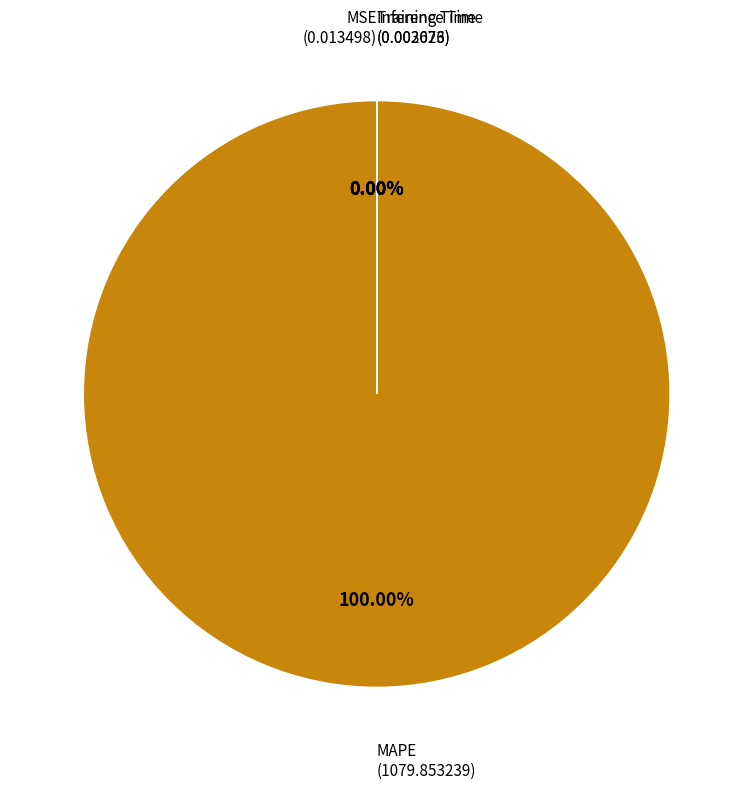

Count the number of slices in the pie.

4